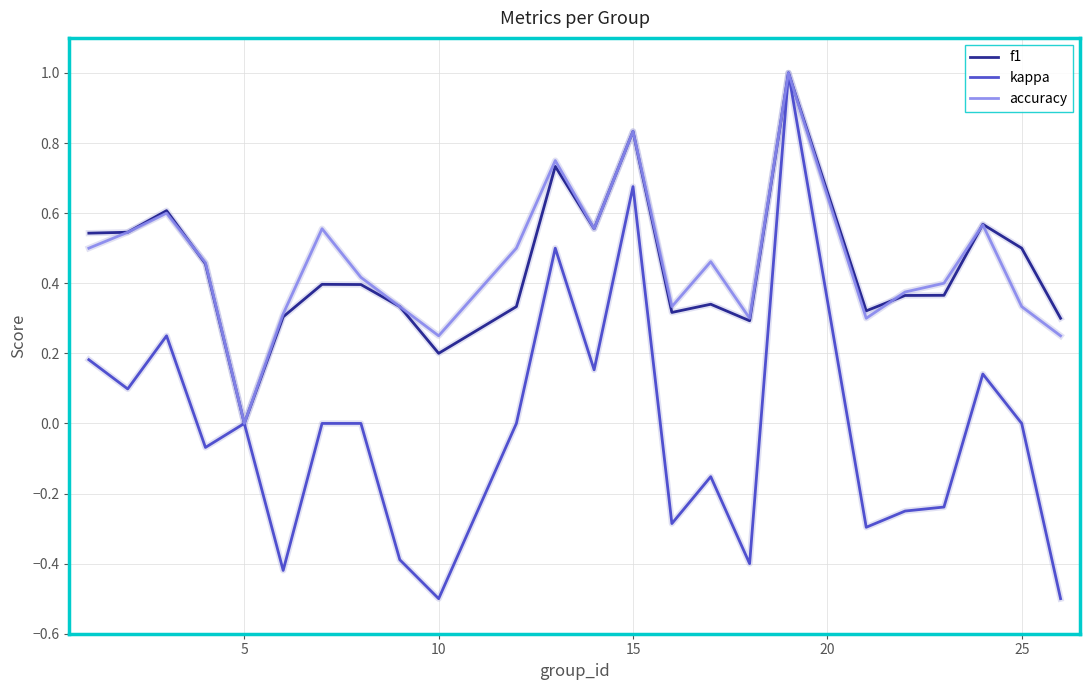

Which series has the largest range (max minus min)?

kappa